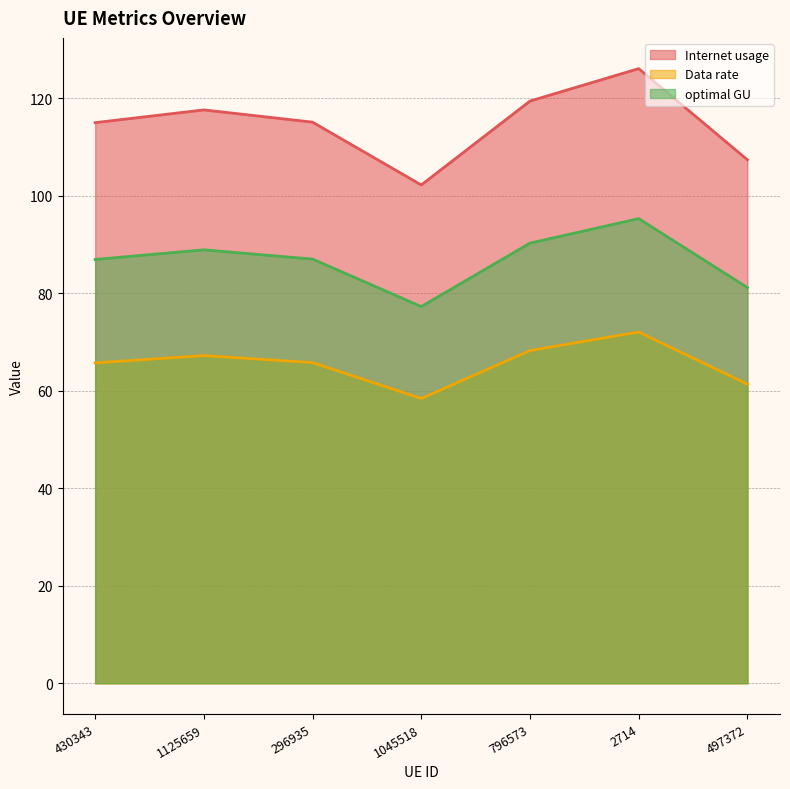

At which category does the chart reach its peak across all series?

2714